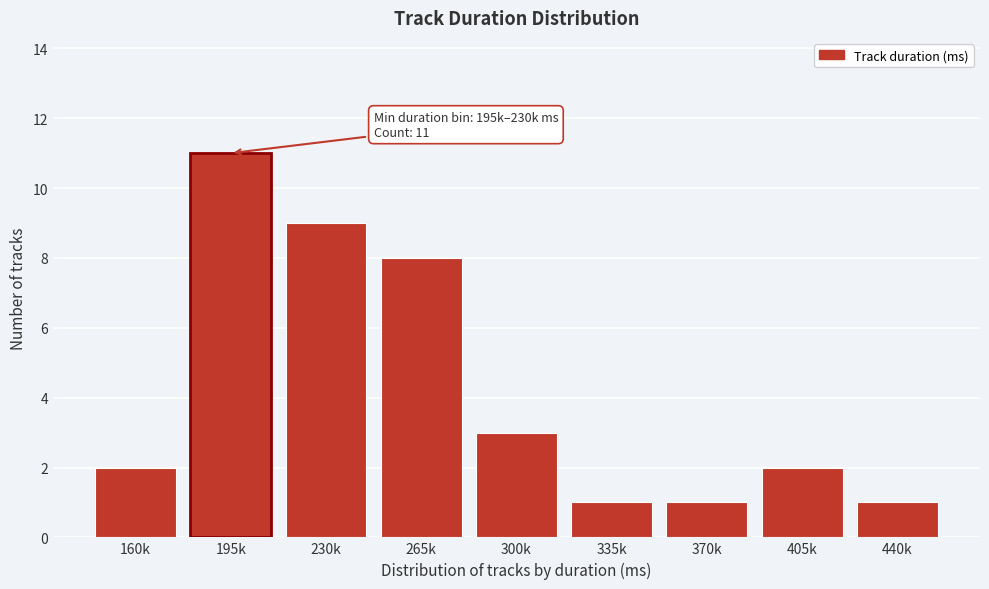

Reading right to left, what are all the values shown in this chart?

440k=1	405k=2	370k=1	335k=1	300k=3	265k=8	230k=9	195k=11	160k=2